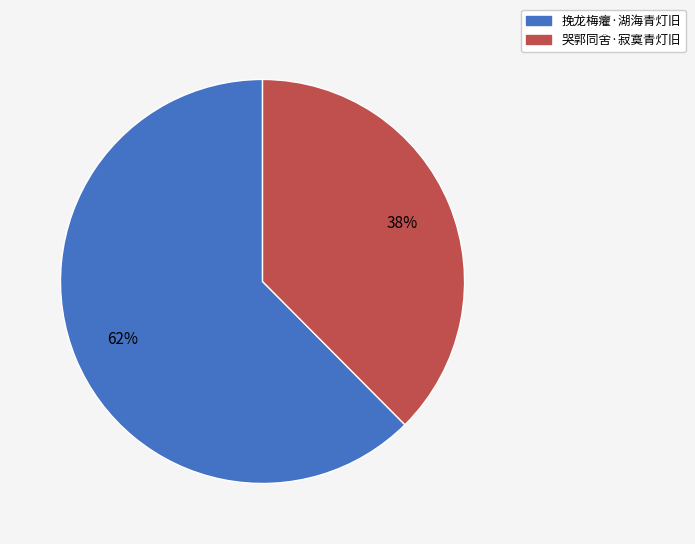

How many slices are in this pie chart?

2